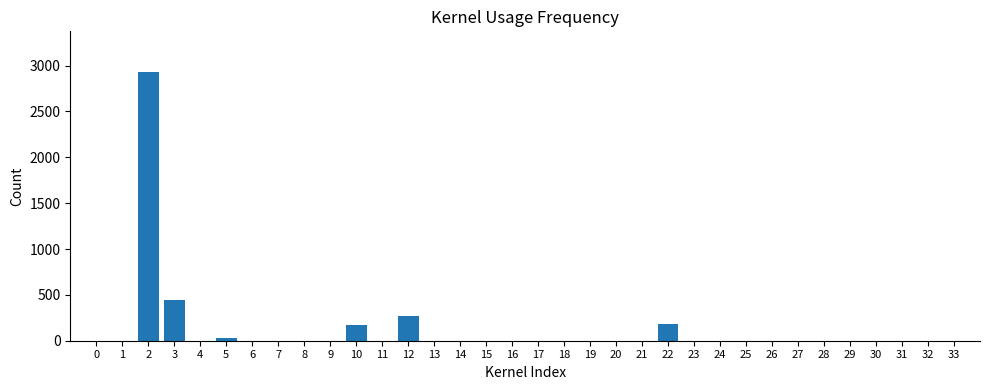

What is the change in value from 3 to 10?

-265.8